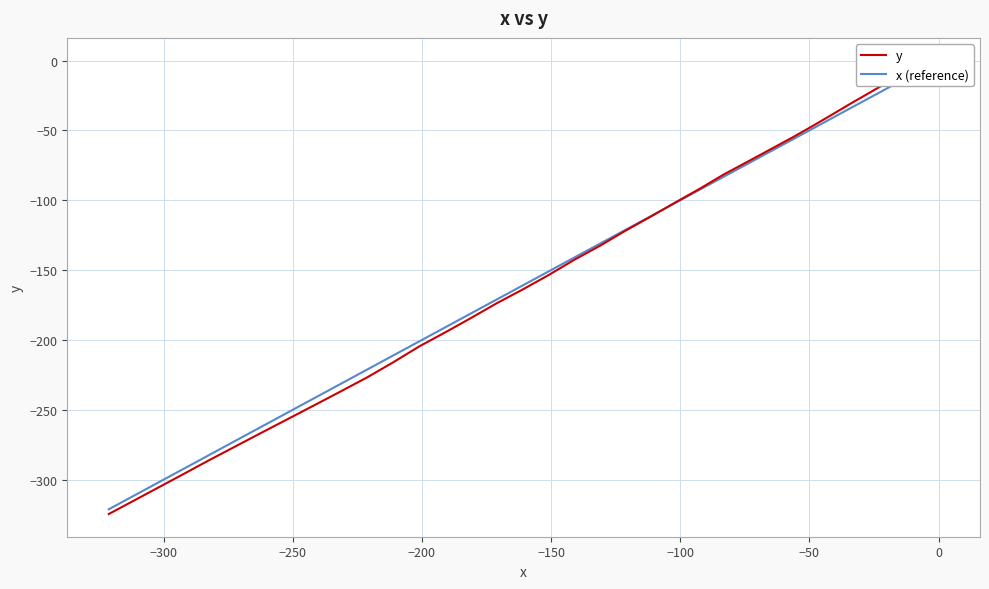

How many lines are shown in the chart?

2